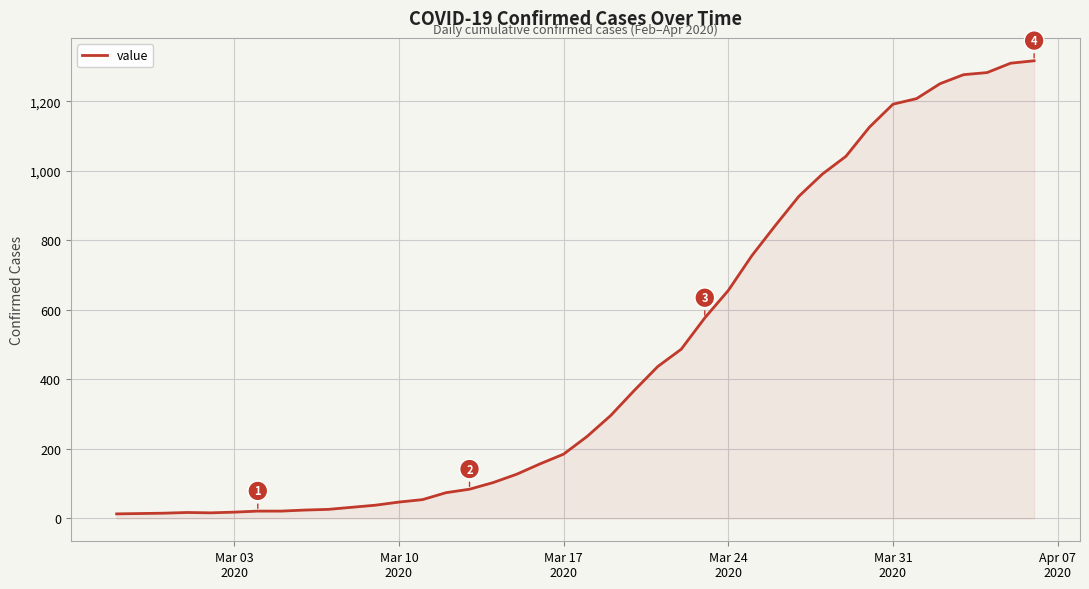

What is the maximum value shown in the chart?

1317